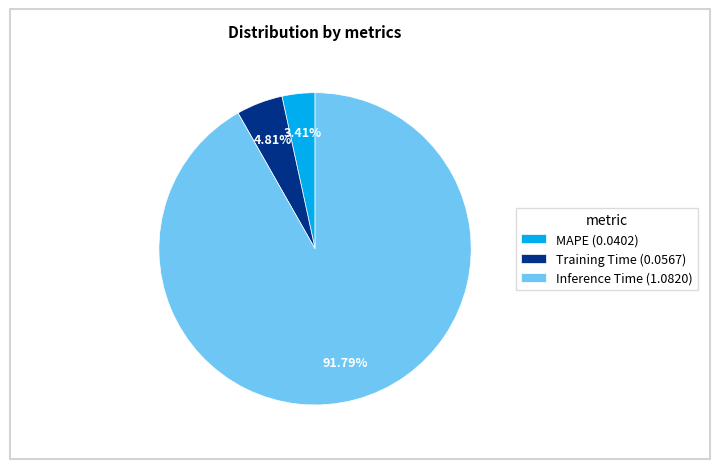

The Inference Time slice represents 92% of the pie. True or false?

True